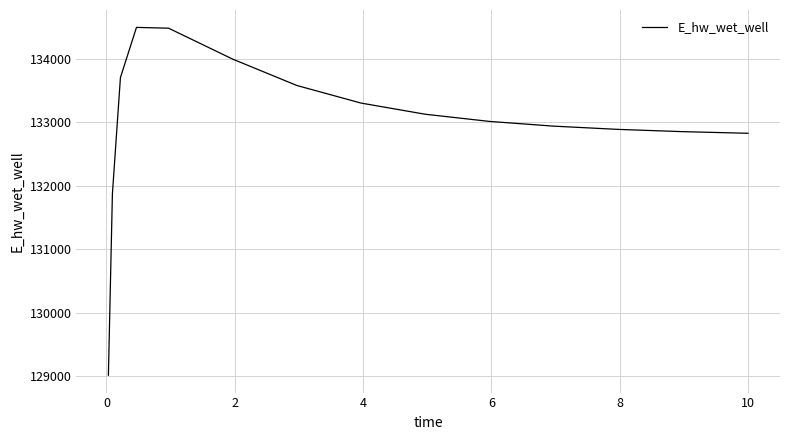

What is the difference between the maximum and minimum values?

5471.7